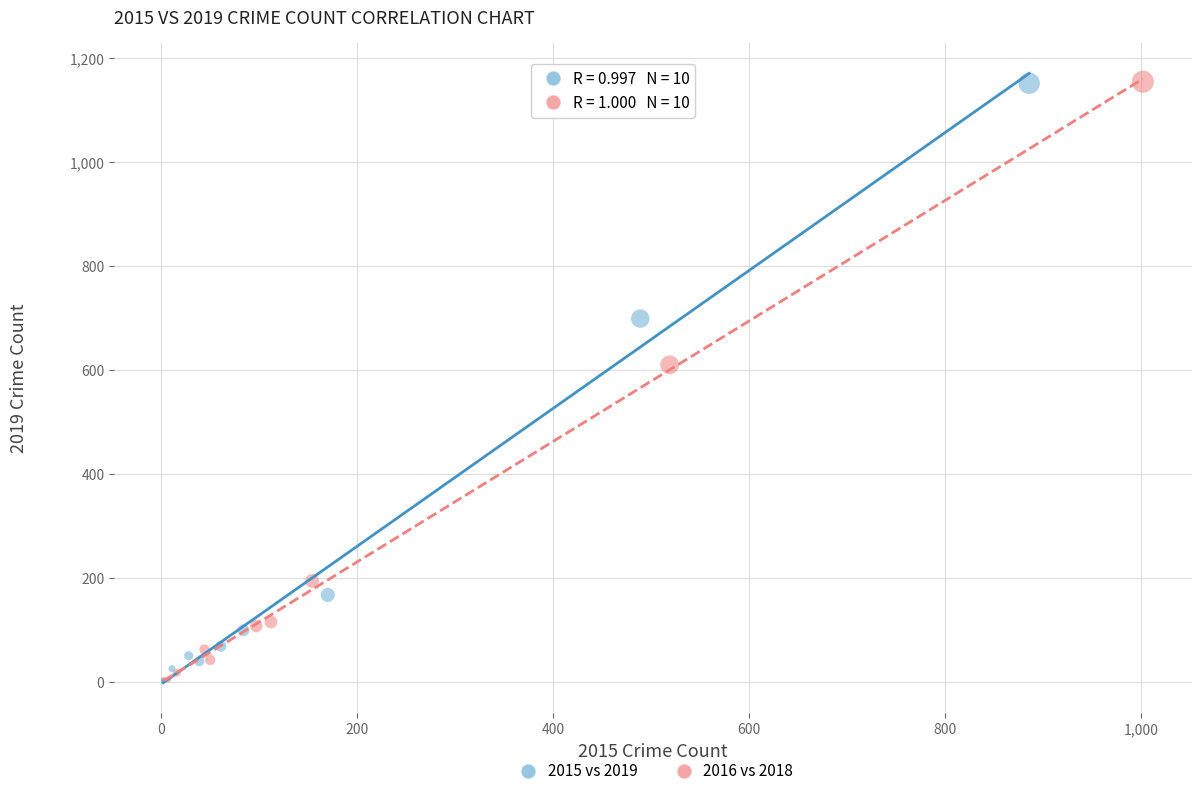

Which series has the widest spread of Y values?

2016 vs 2018